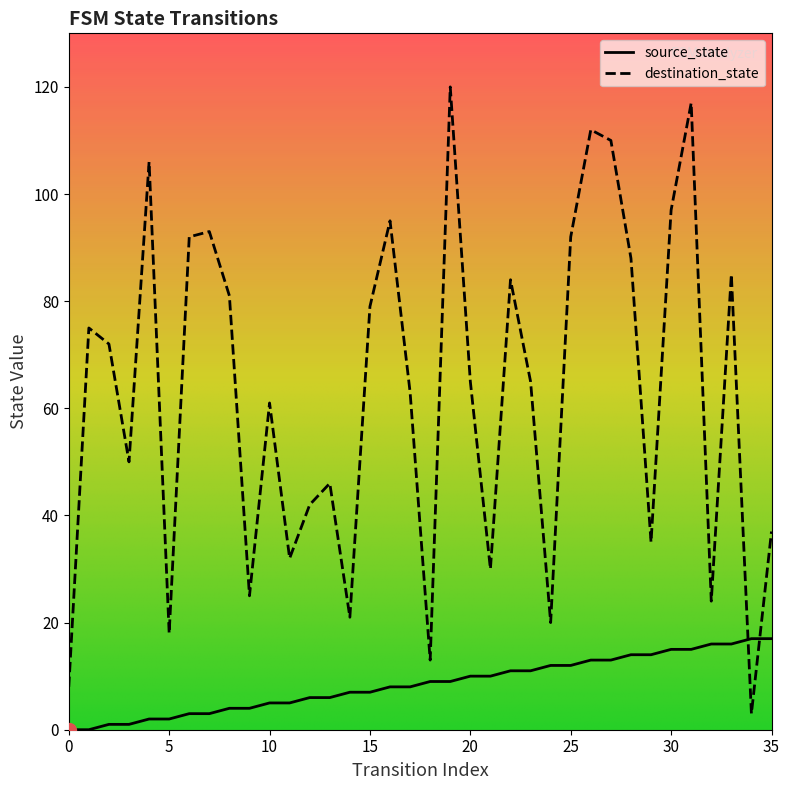

List the labels in order of source_state value, largest first.

34, 35, 32, 33, 30, 31, 28, 29, 26, 27, 24, 25, 22, 23, 20, 21, 18, 19, 16, 17, 14, 15, 12, 13, 10, 11, 8, 9, 6, 7, 4, 5, 2, 3, 0, 1